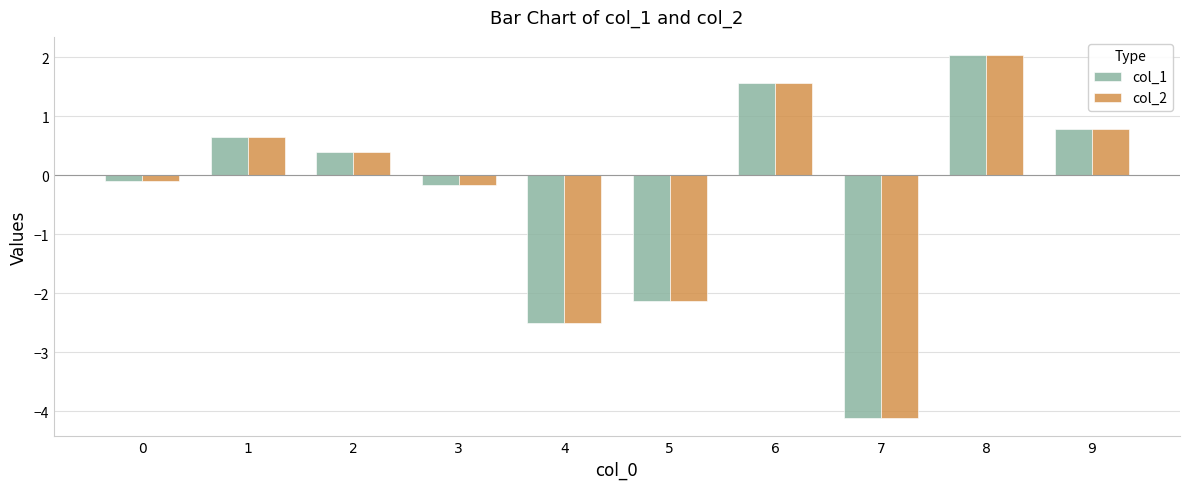

How many data points in col_1 are less than 0?

5